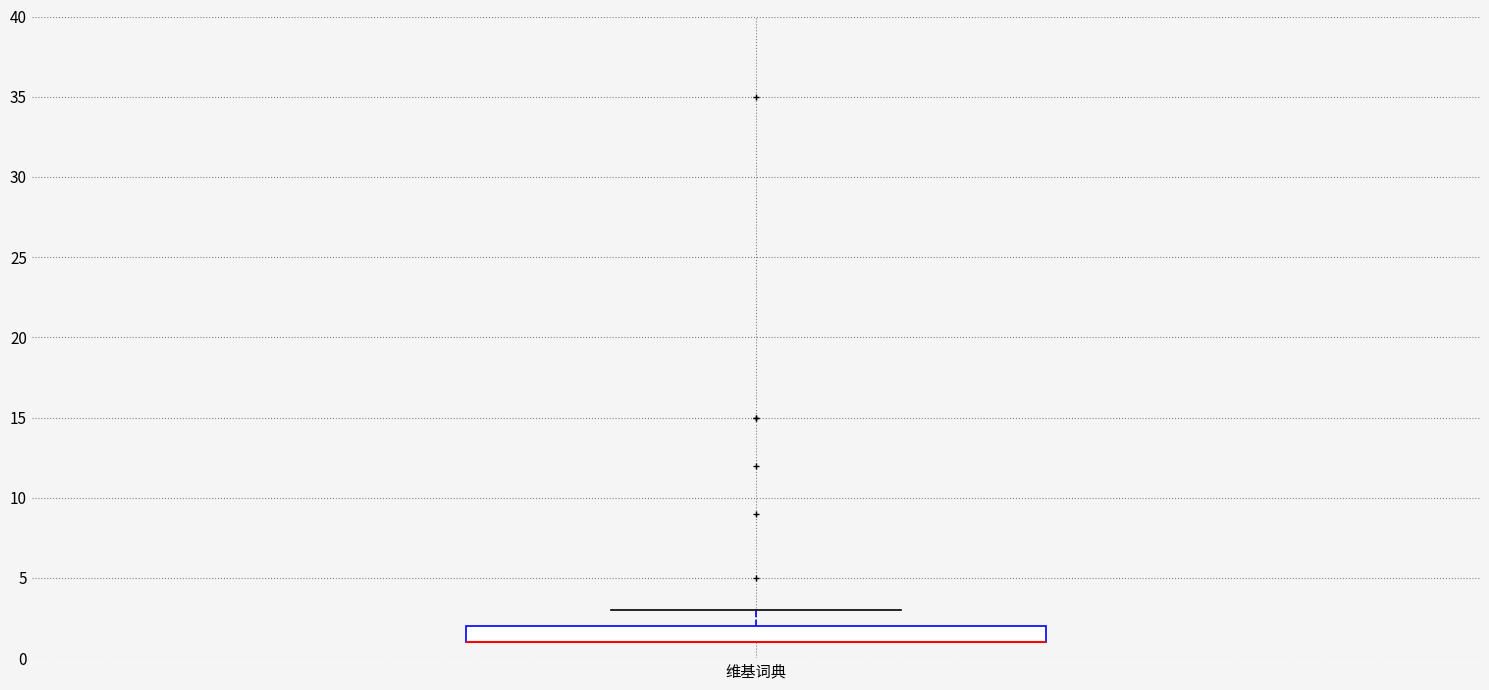

Where is the upper edge of the box for 维基词典 on the y-axis? The values are not printed on the chart, so give them approximately, as read against the axis.

2